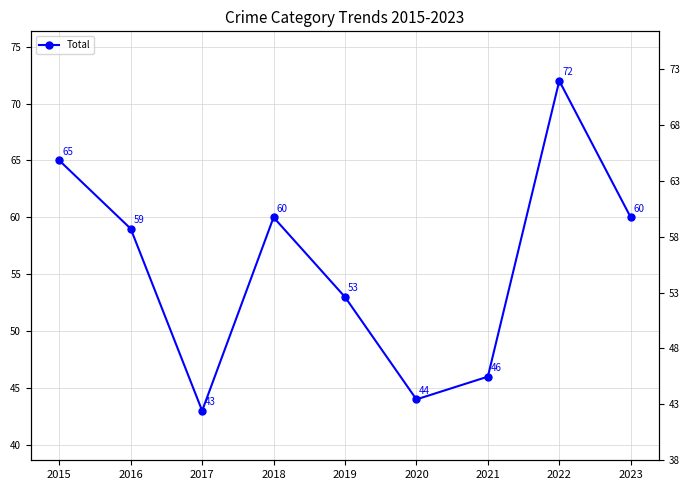

Reading left to right, what are all the values shown in this chart?

65	59	43	60	53	44	46	72	60